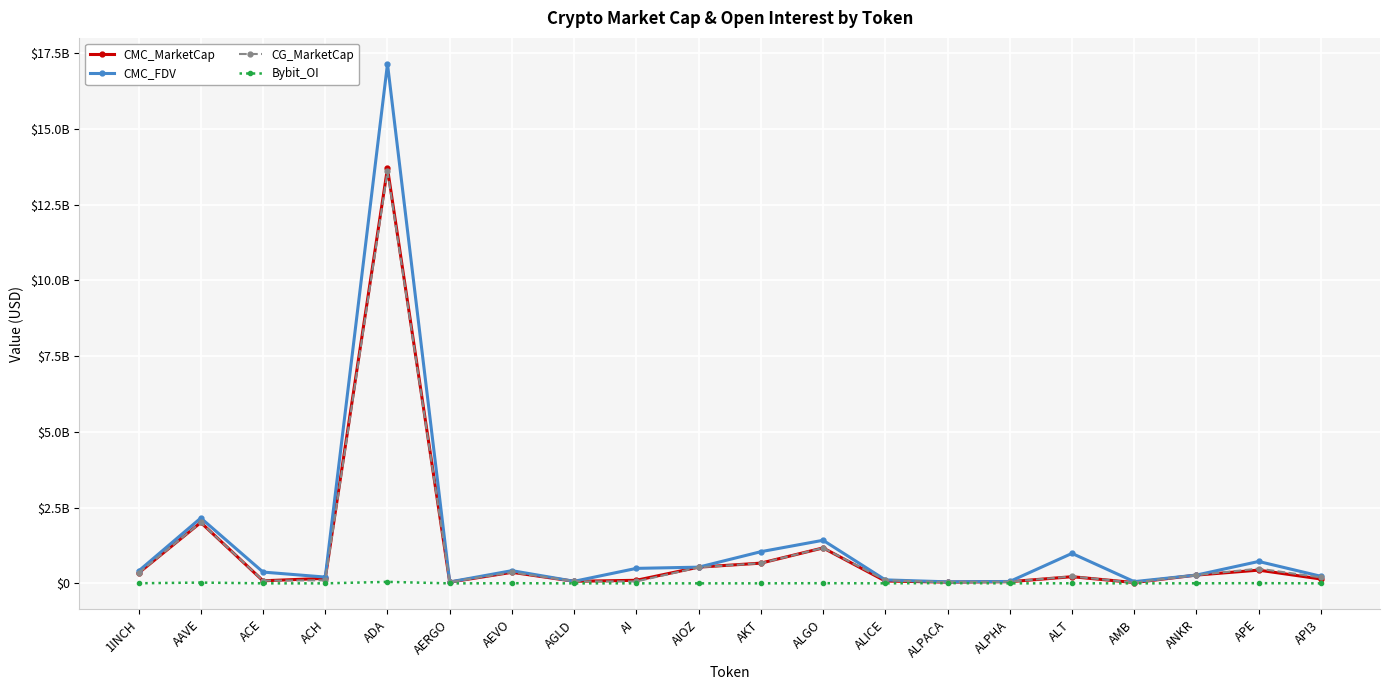

How many values in the CMC_FDV series exceed 408401669?

9